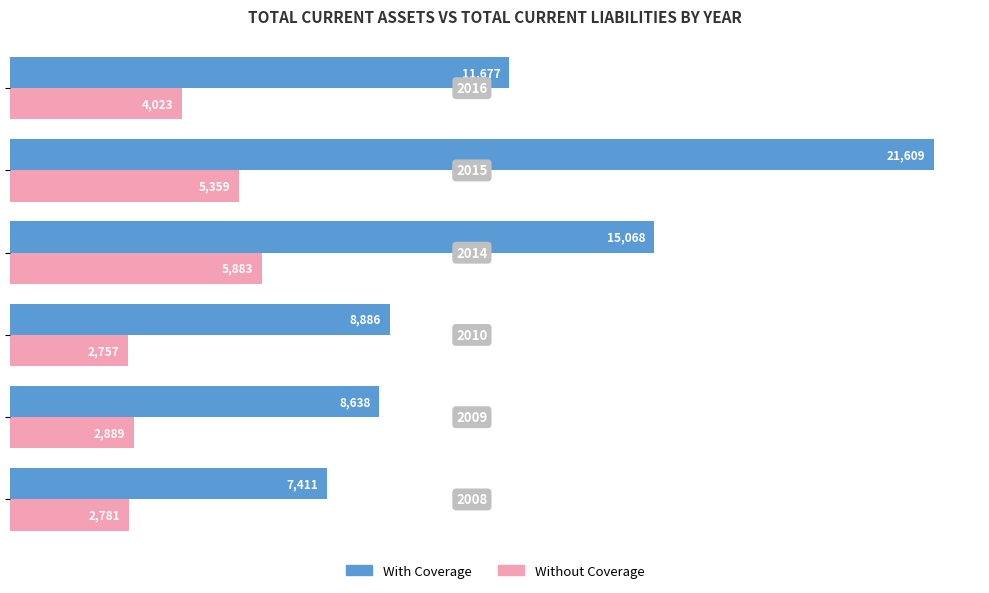

Which series has the largest range (max minus min)?

With Coverage